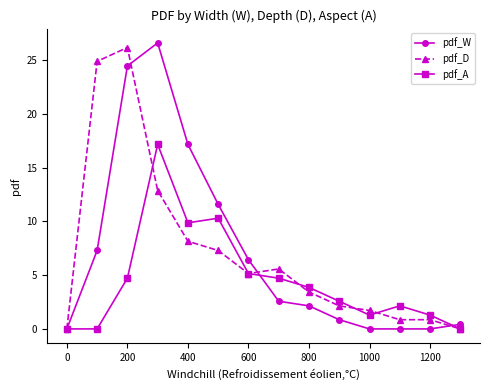

What is the value of the pdf_A point at the 5th from the left?

9.9